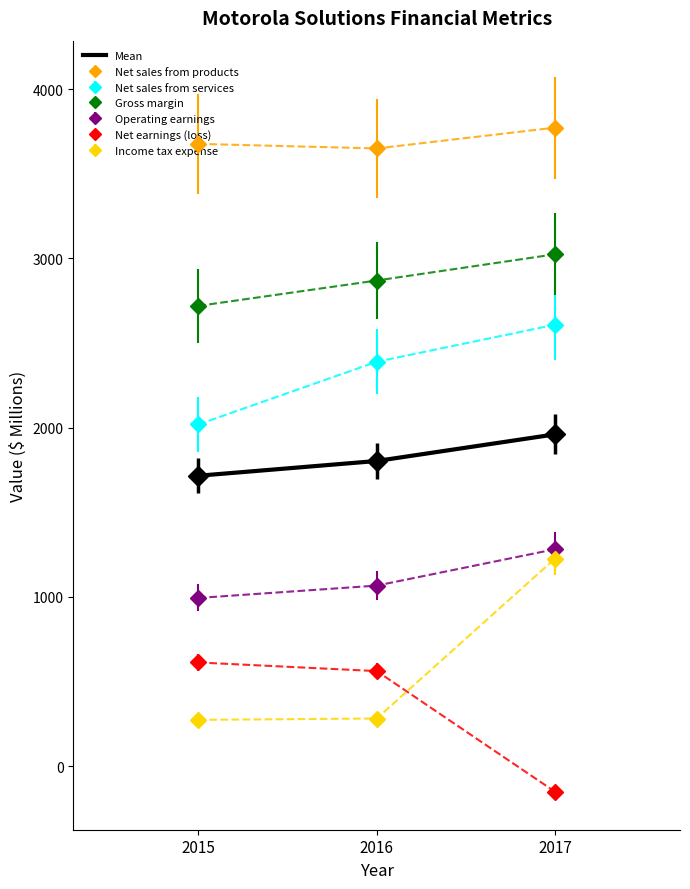

What is the difference between the Net sales from products values at 2016 and 2017?

123.0